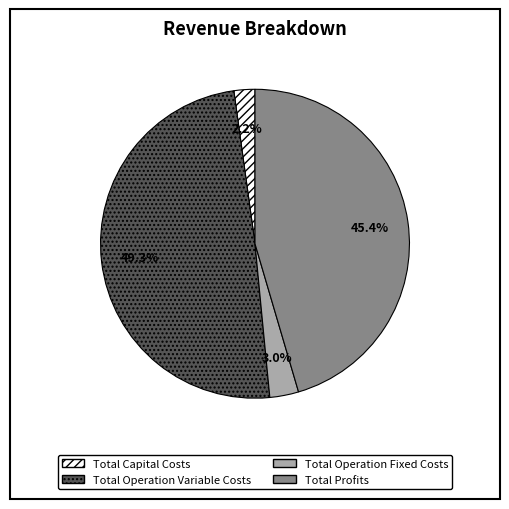

True or false: Total Operation Fixed Costs accounts for 14% of the total.

False